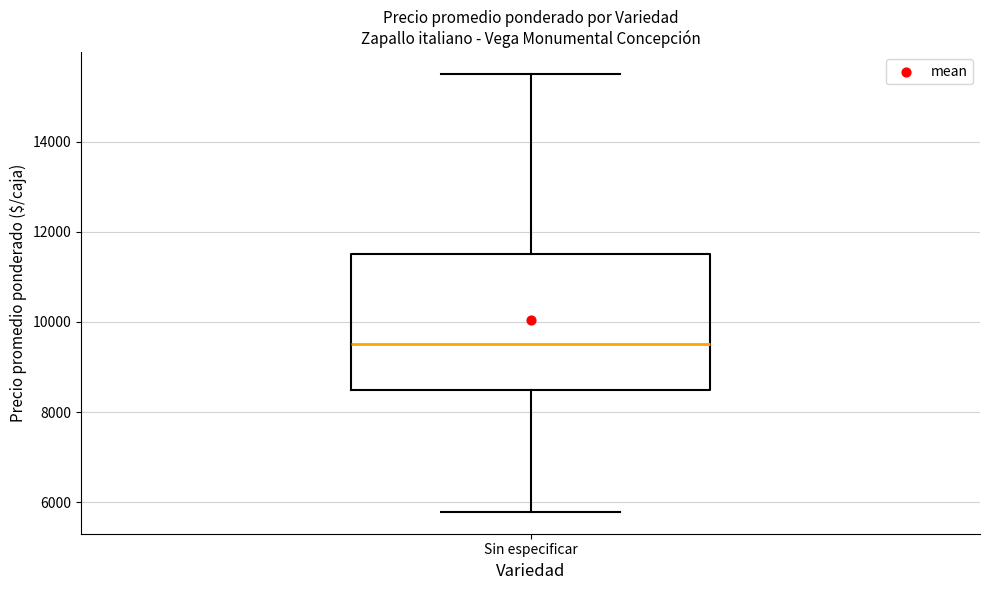

Read this box plot against the y-axis: the position of the median line, the range covered by the box, and the ends of both whiskers. The values are not printed on the chart, so give them approximately, as read against the axis.

median 9600, box 8600 to 11600, whiskers 5800 to 15600